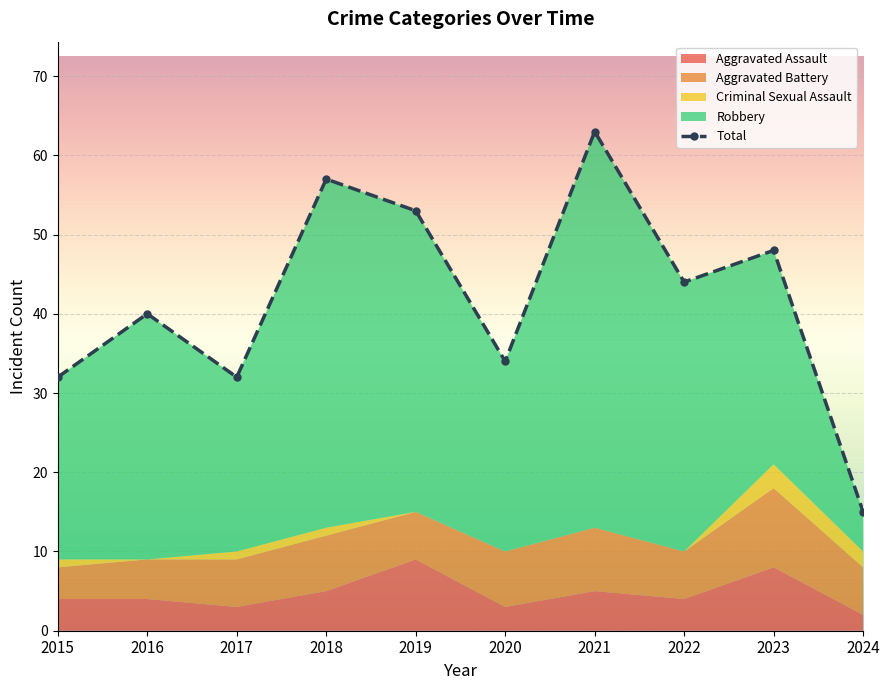

At which category does the chart reach its peak across all series?

2021